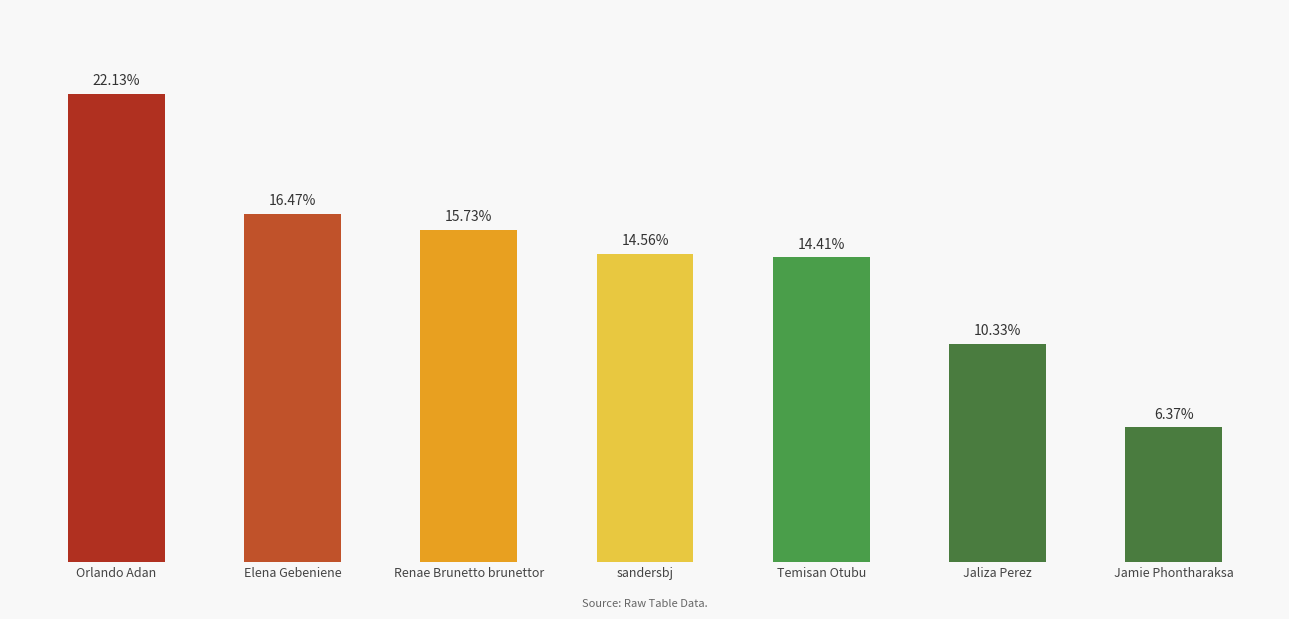

Are the bars horizontal?

No